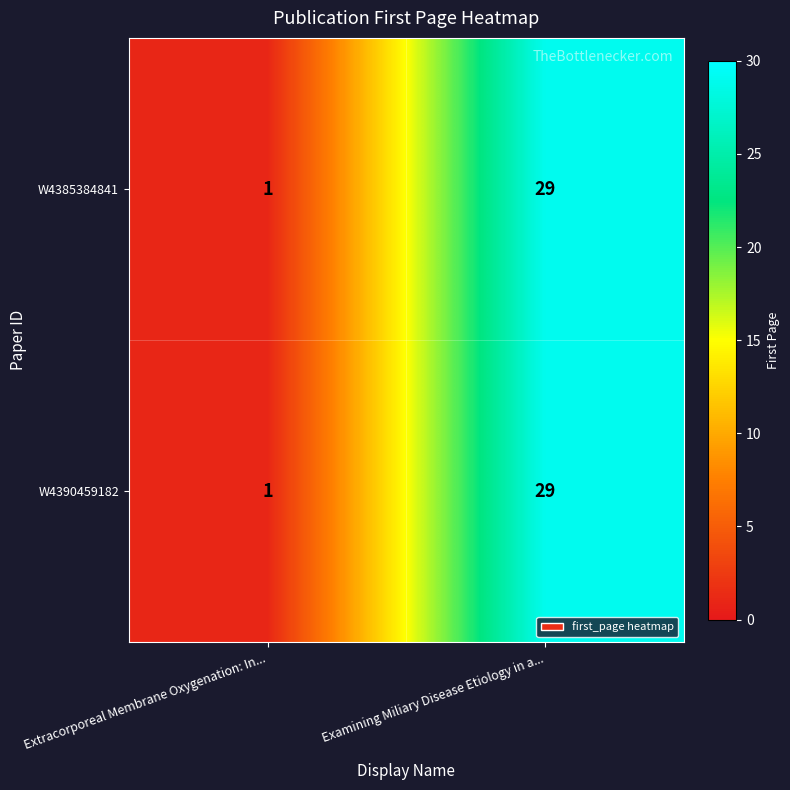

Reading left to right, list all the values displayed in this chart.

W4385384841: 1	29
W4390459182: 1	29